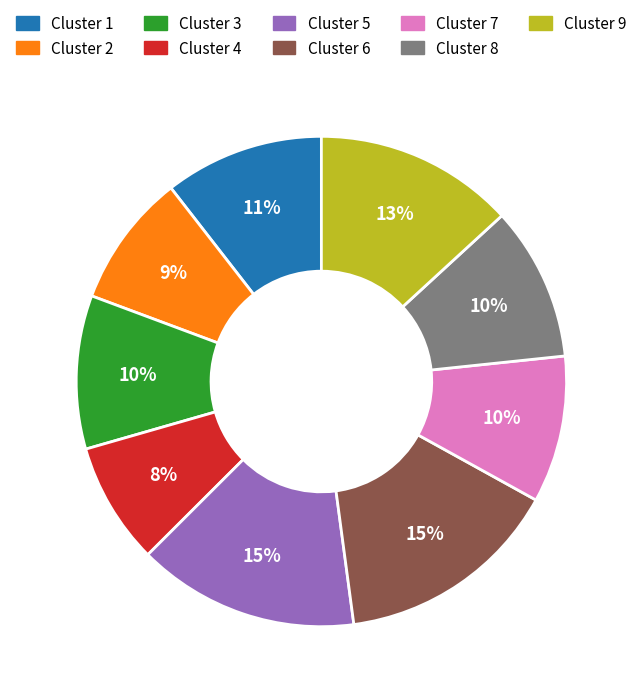

Which slice is the smallest?

Cluster 4